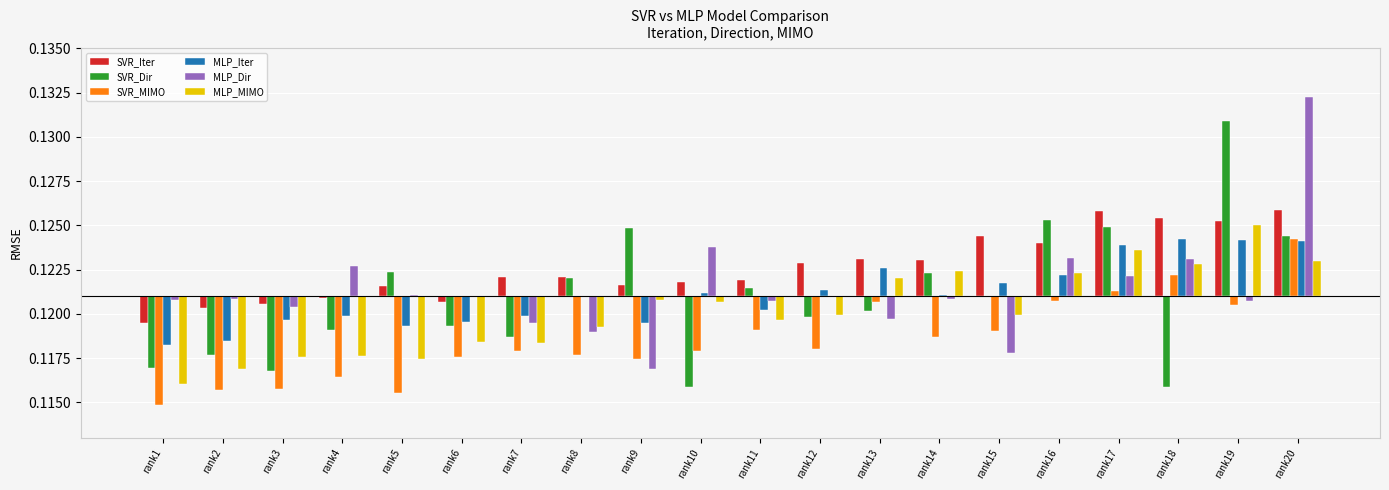

Count the number of data series in this chart.

6